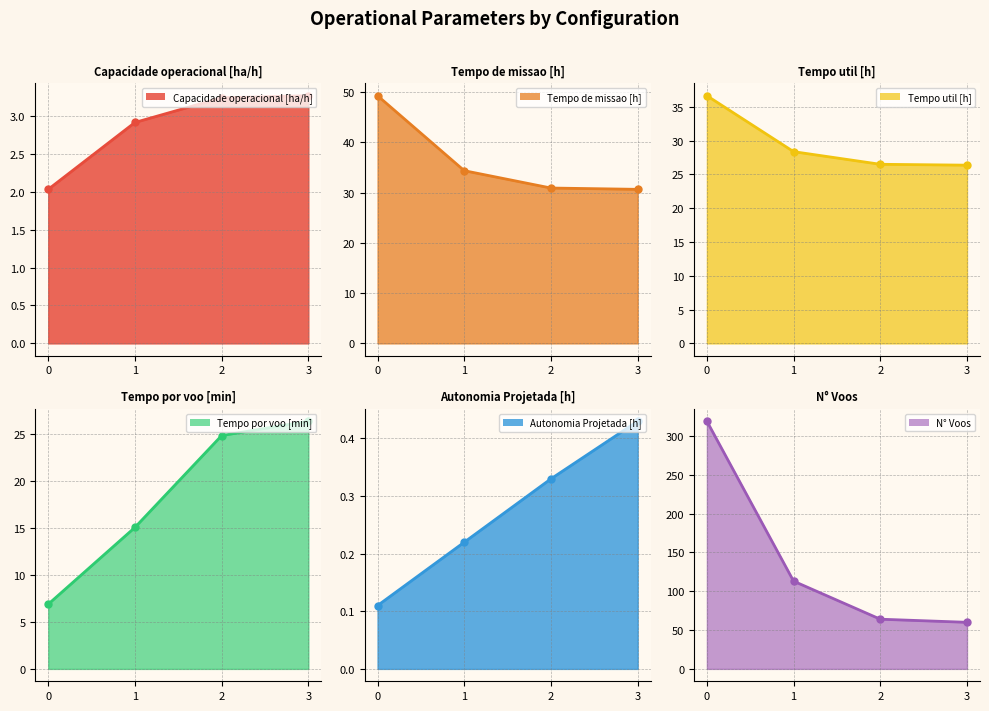

Between 3 and 1, which is larger?

3